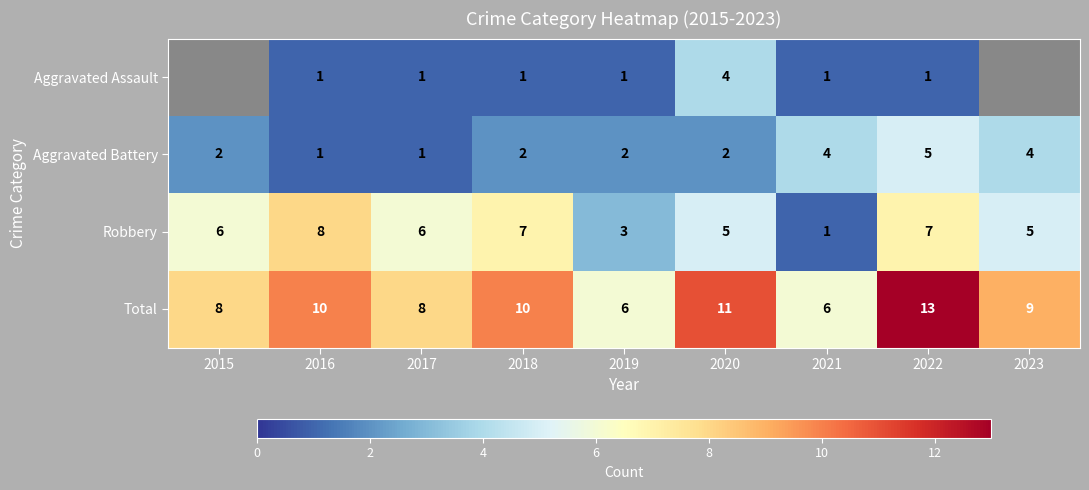

Which series has the largest total across all categories?

Total